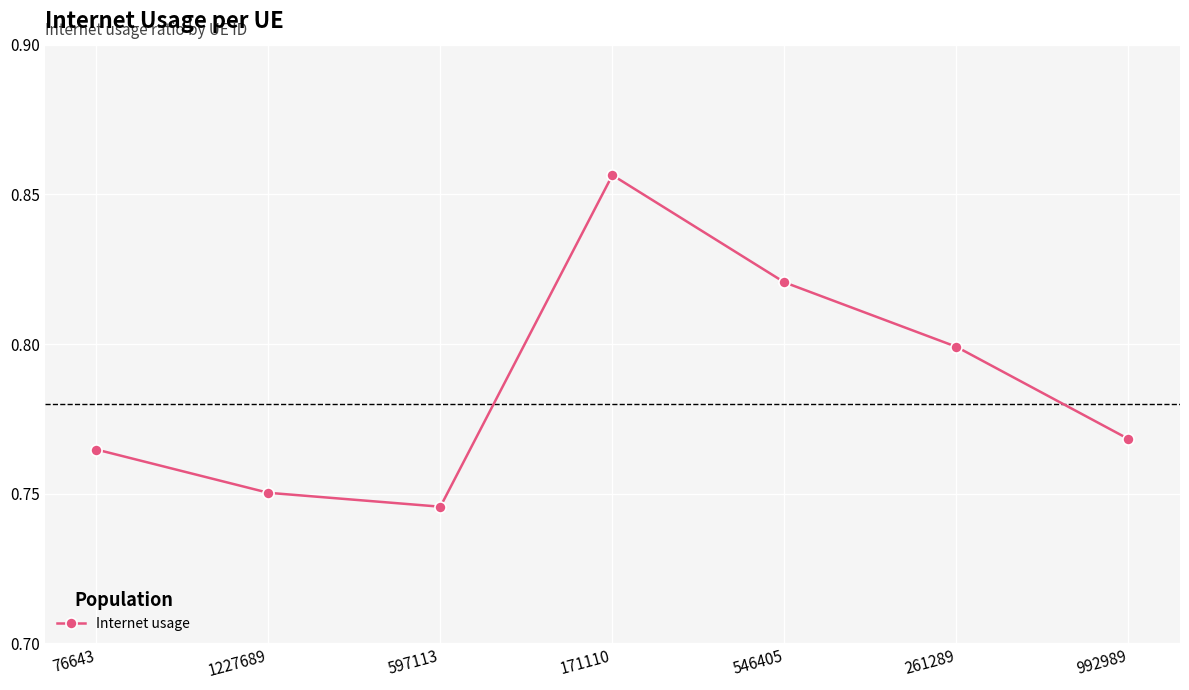

Is it true that the value at 261289 is 0.8?

True